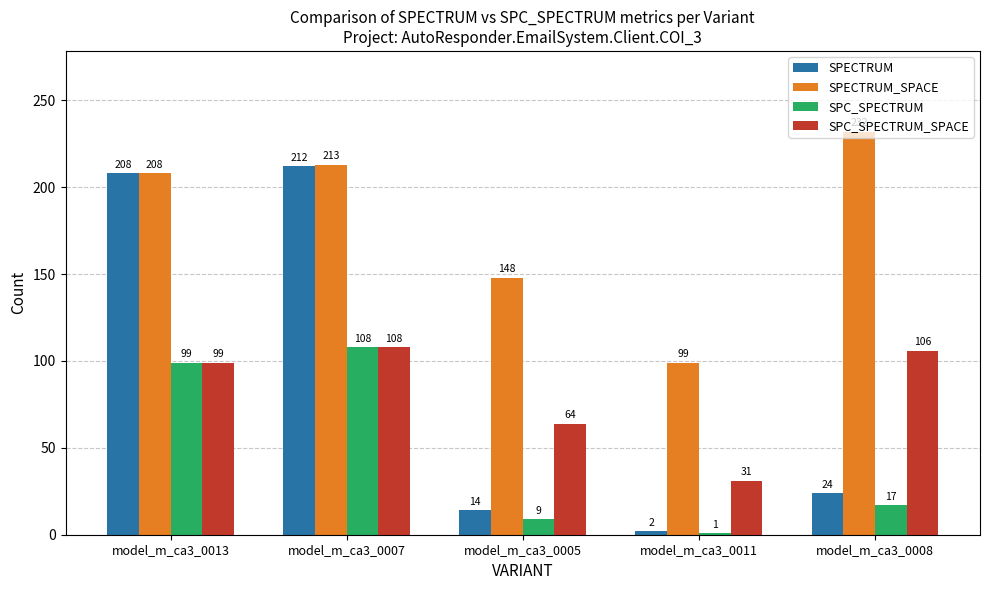

List the labels in order of SPC_SPECTRUM value, largest first.

model_m_ca3_0007, model_m_ca3_0013, model_m_ca3_0008, model_m_ca3_0005, model_m_ca3_0011